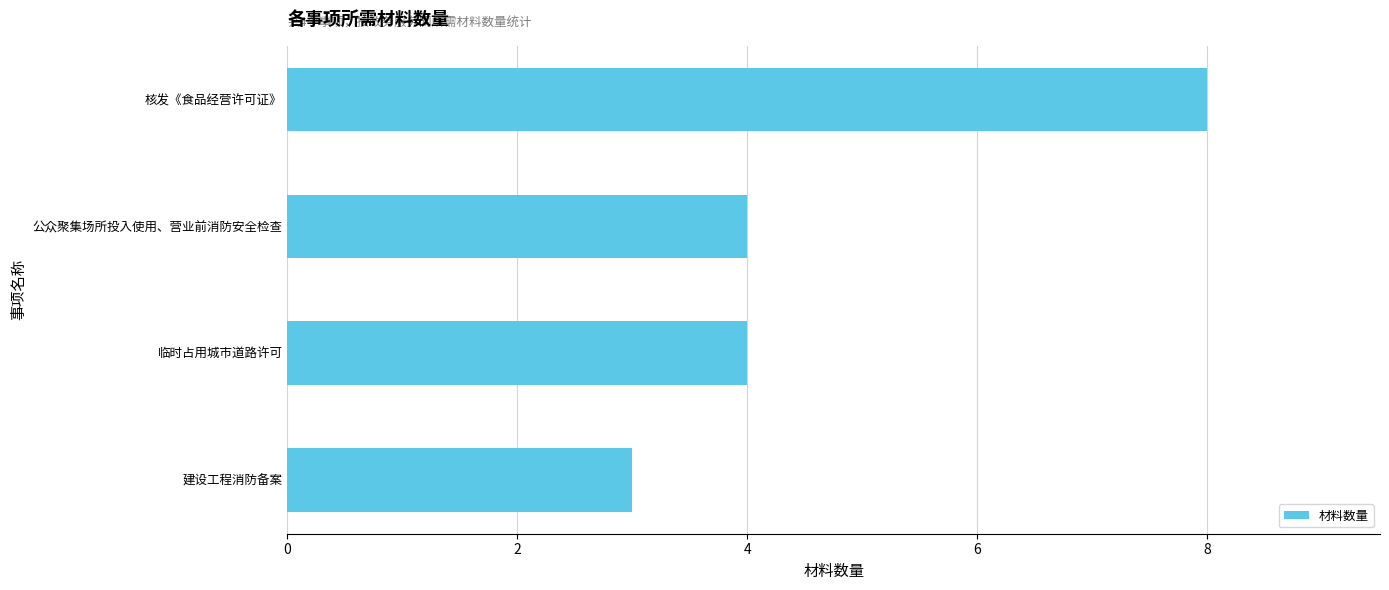

Which label corresponds to the largest value in the chart?

核发《食品经营许可证》